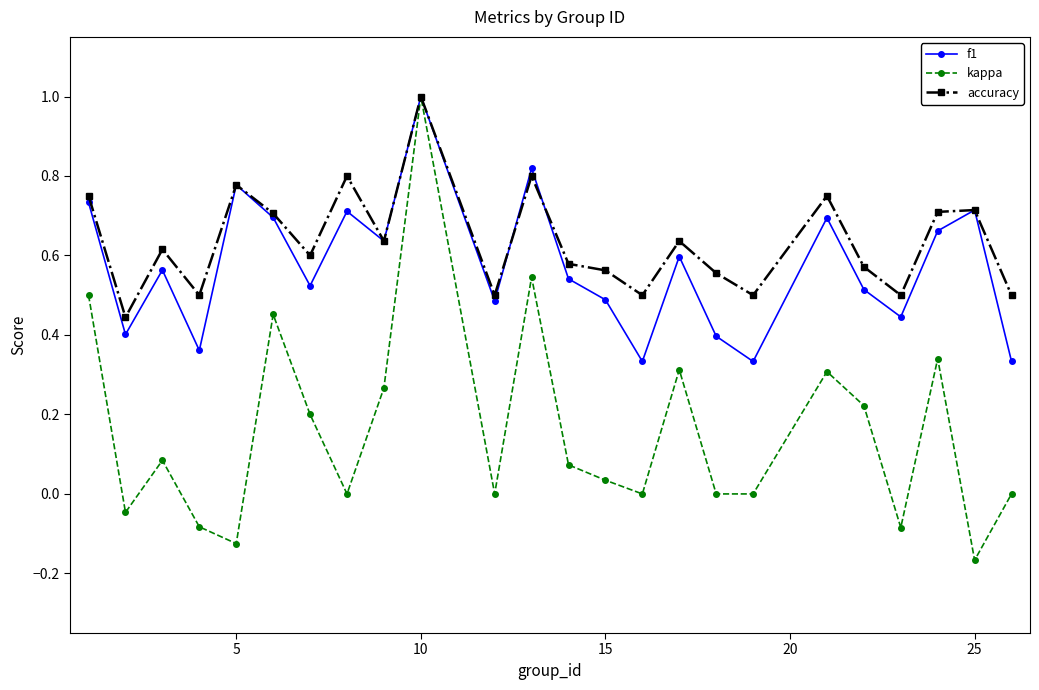

True or false: f1 has more than 0 points higher than both neighbors.

True